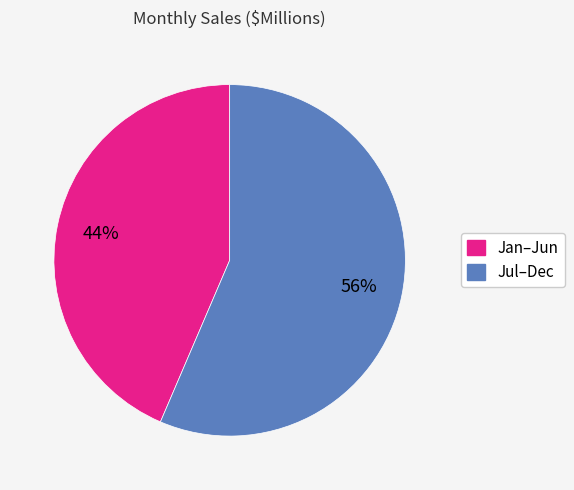

Is there any slice that represents more than half of the pie?

Yes